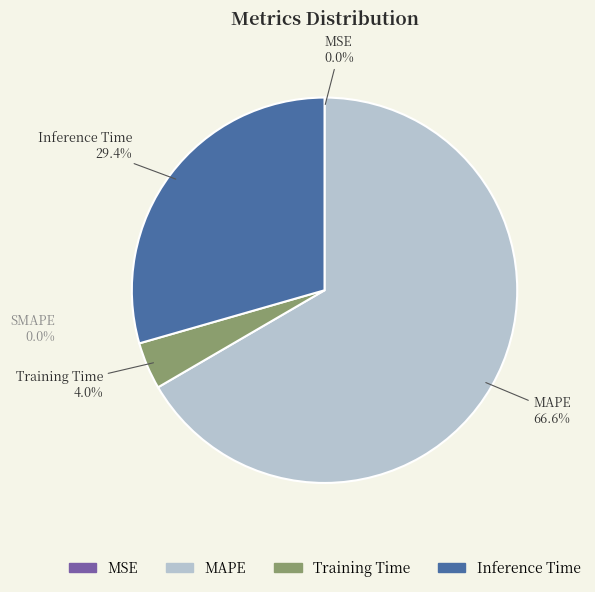

Which category has the biggest portion of the pie?

MAPE